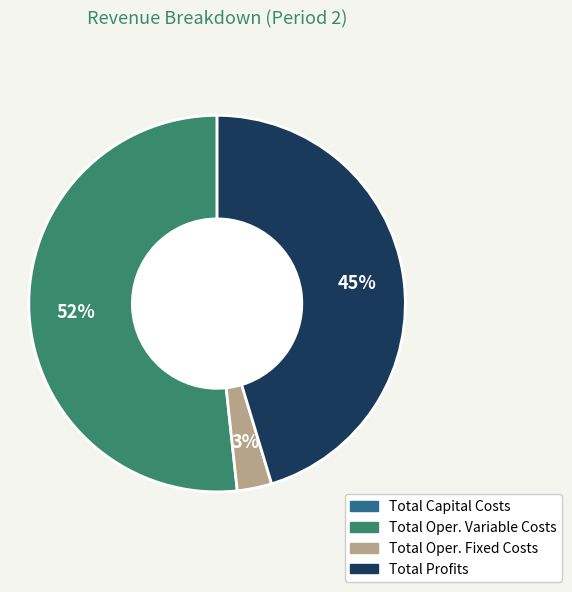

To the nearest percent, what is the difference between the largest and smallest slice percentages?

49%